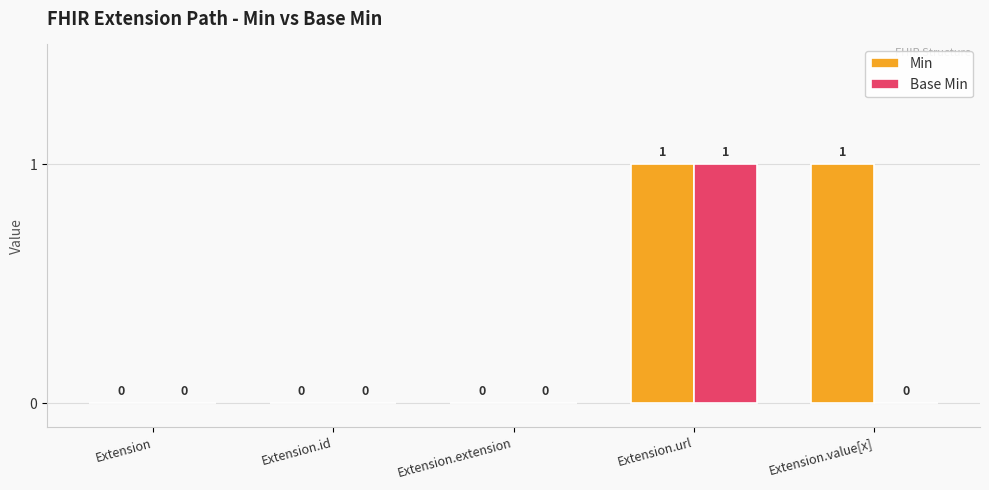

Reading left to right, extract all data points from this chart.

Min: Extension=0	Extension.id=0	Extension.extension=0	Extension.url=1	Extension.value[x]=1
Base Min: Extension=0	Extension.id=0	Extension.extension=0	Extension.url=1	Extension.value[x]=0